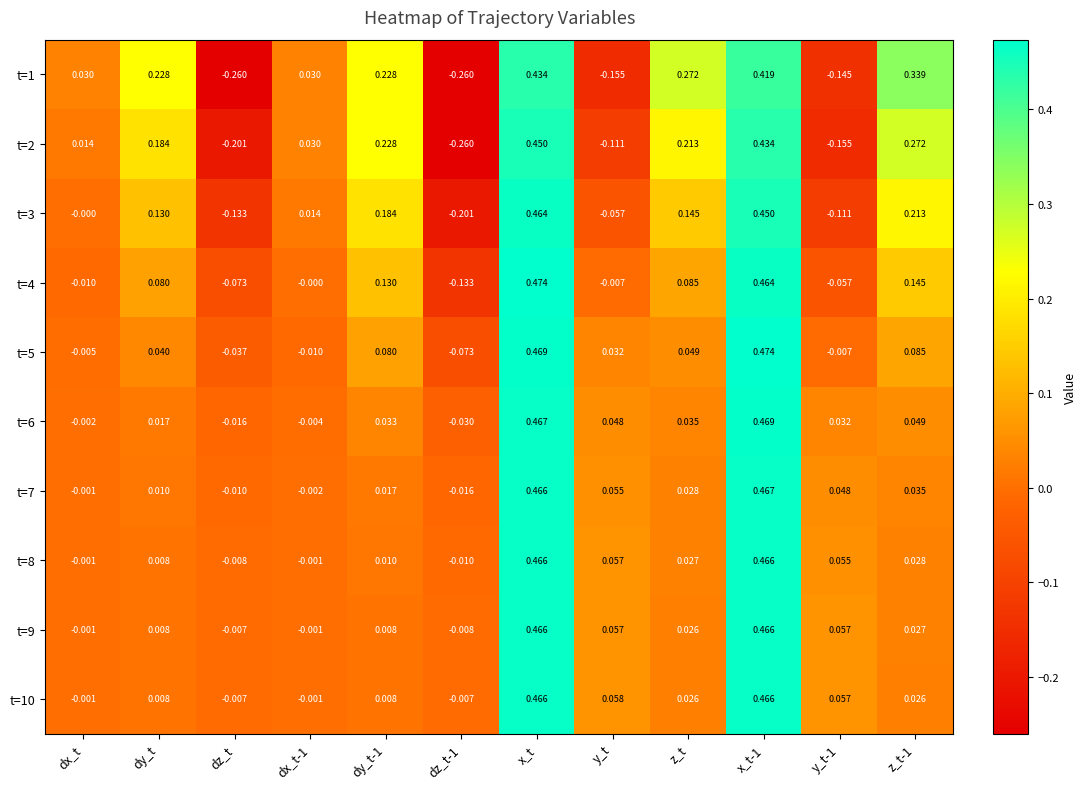

Where does the t=7 series first go above 0?

dy_t